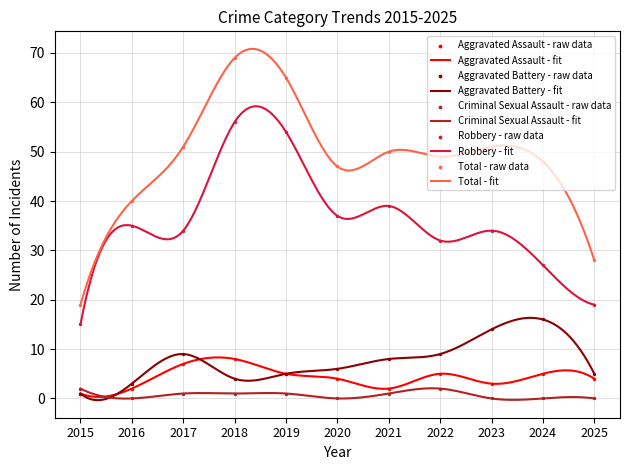

Is the value of Aggravated Battery at 2023 greater than the value of Criminal Sexual Assault at 2021?

Yes